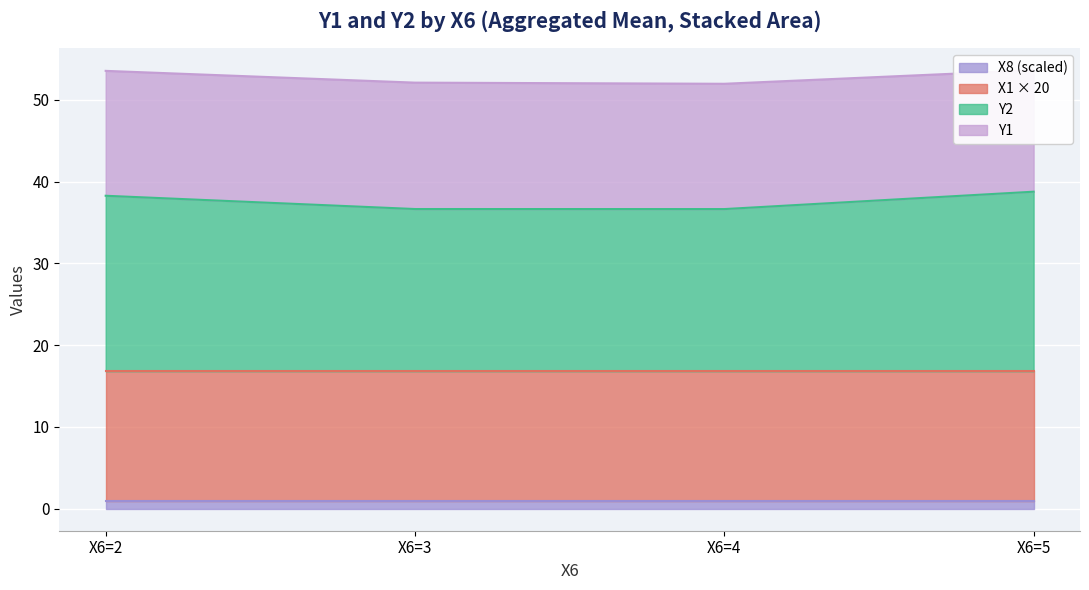

How many distinct data groups are displayed?

4